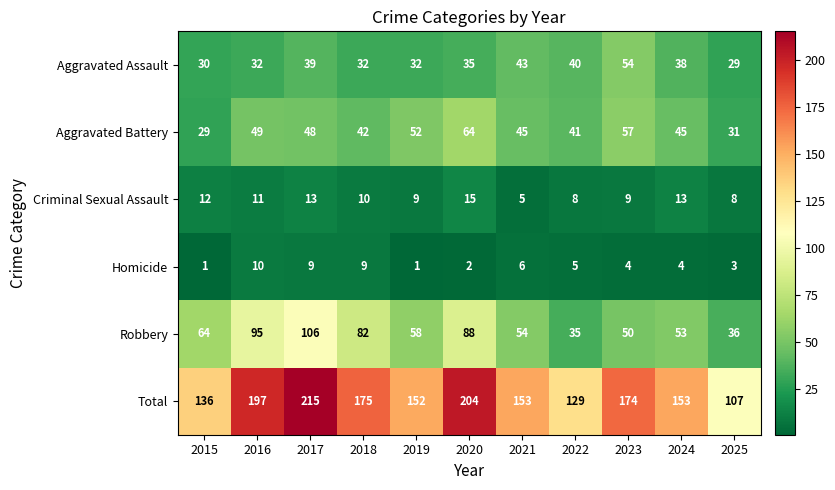

Which series has the widest spread of values?

Total